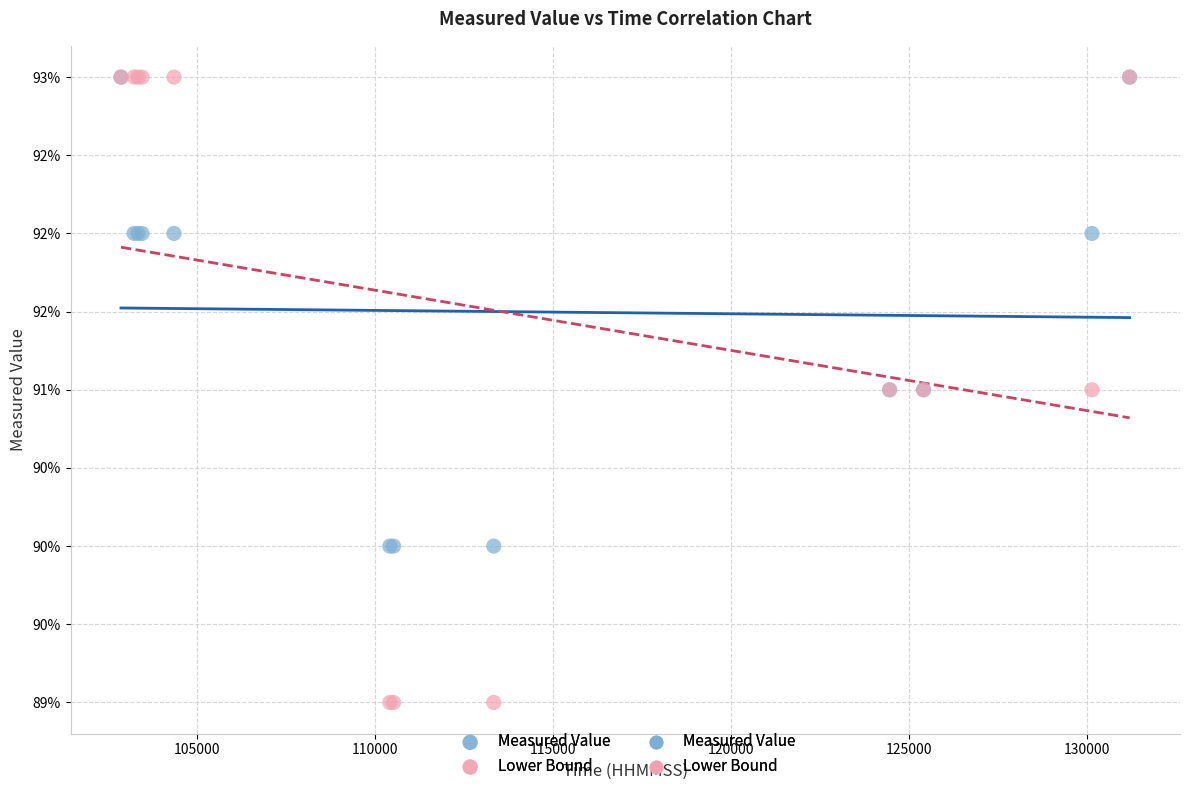

Which series has the largest Y range (max minus min)?

Lower Bound